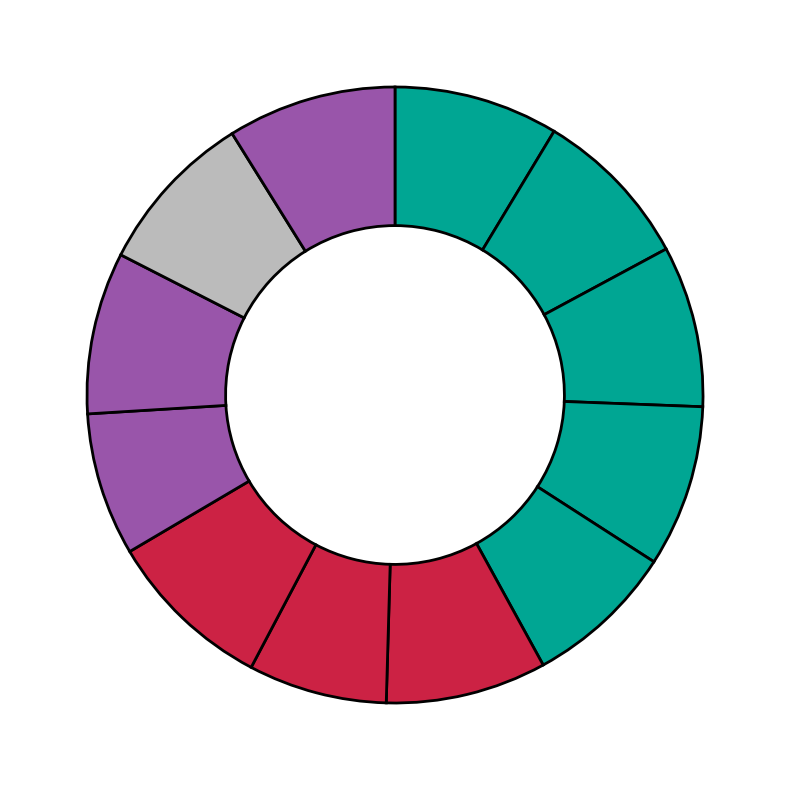

Rank the categories by value from highest to lowest.

Matt Holliday, Felipe Lopez, Carl Crawford, Alcides Escobar, Carlos Lee, Carlos Lee(2), Justin Upton, Prince Fielder, Chone Figgins, Lastings Milledge, Lyle Overbay, Ben Francisco